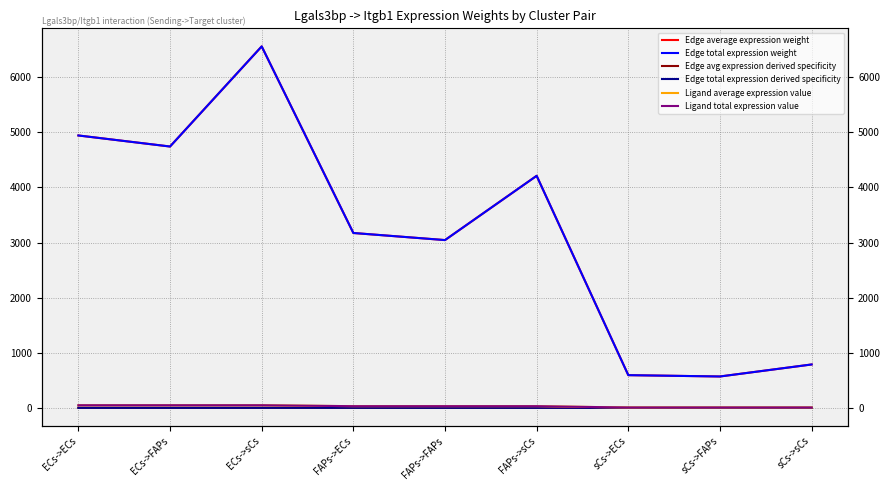

Rank the categories by Ligand total expression value value from lowest to highest.

sCs->ECs, sCs->FAPs, sCs->sCs, FAPs->ECs, FAPs->FAPs, FAPs->sCs, ECs->ECs, ECs->FAPs, ECs->sCs